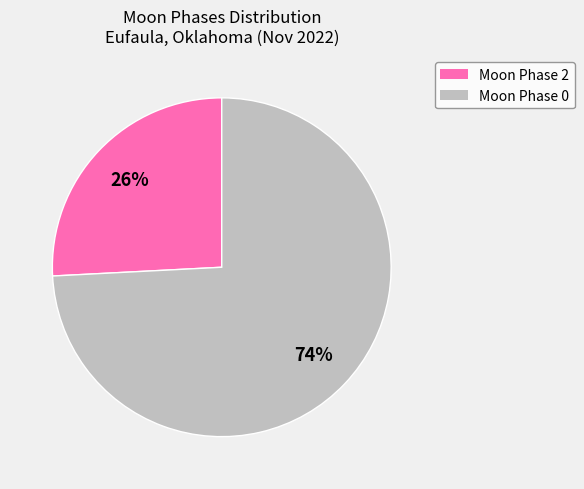

To the nearest percent, what is the difference between the largest and smallest slice percentages?

48%